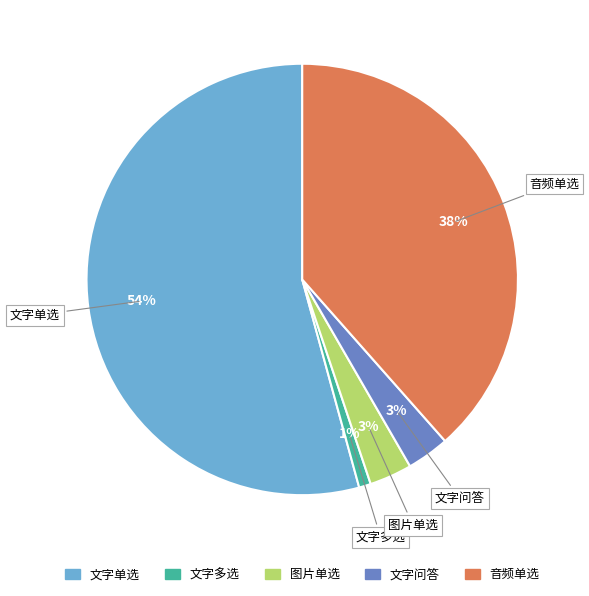

Does 文字单选 account for over 50% of the chart?

Yes